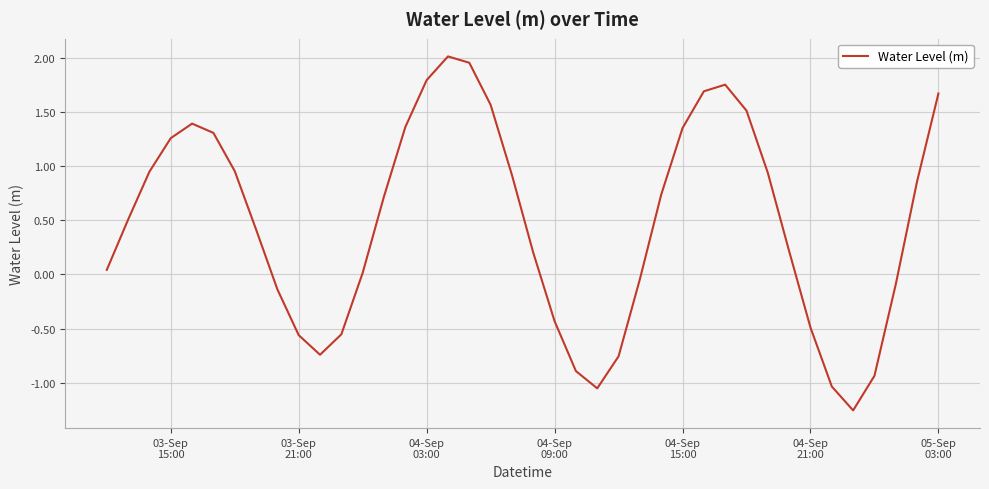

What is the difference between the maximum and second lowest values?

3.1